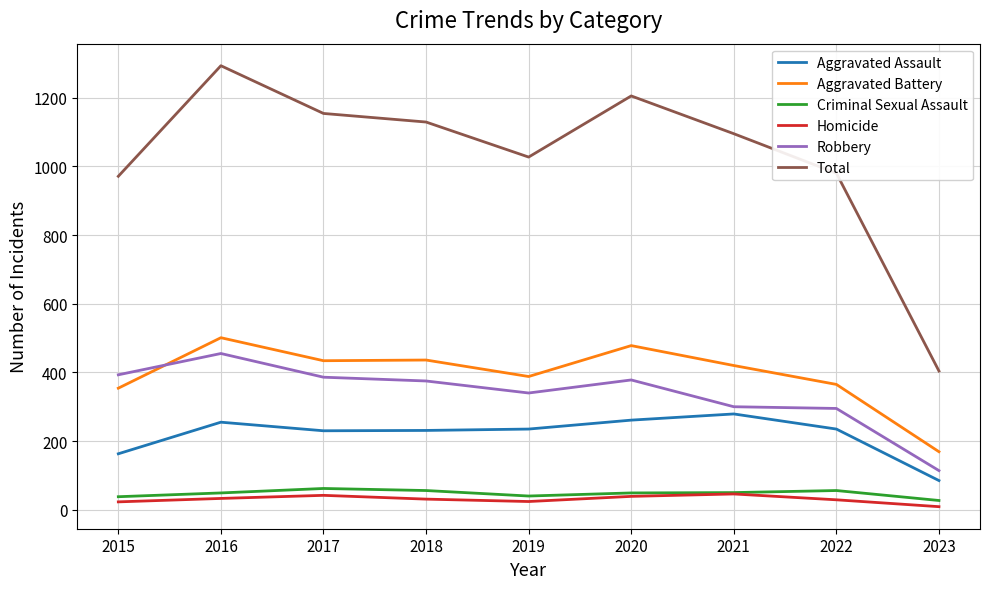

True or false: Homicide and Aggravated Battery cross at least once.

False